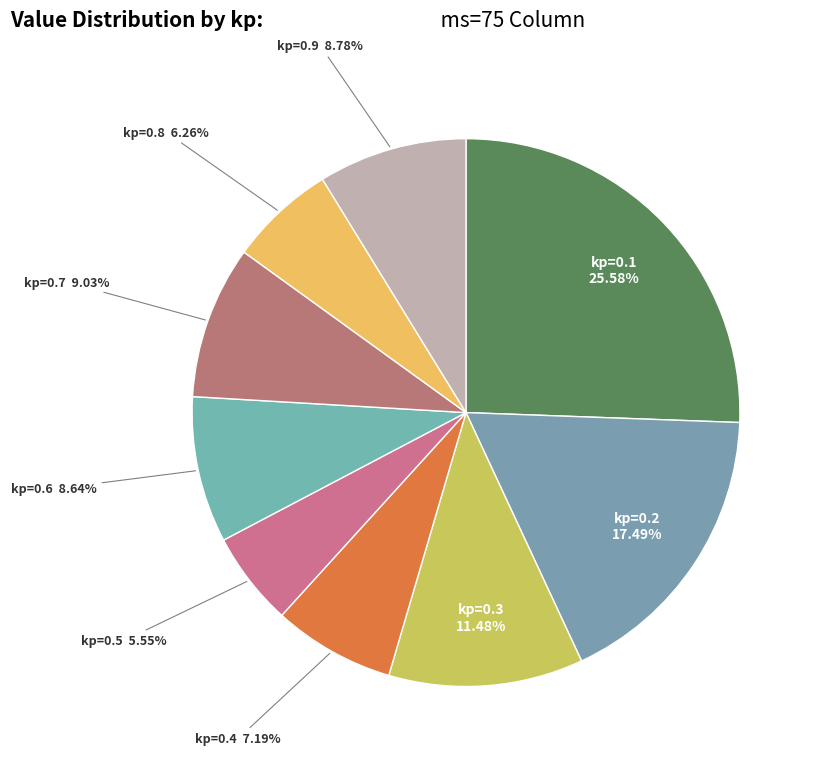

What is the smallest slice in the pie chart?

kp=0.5